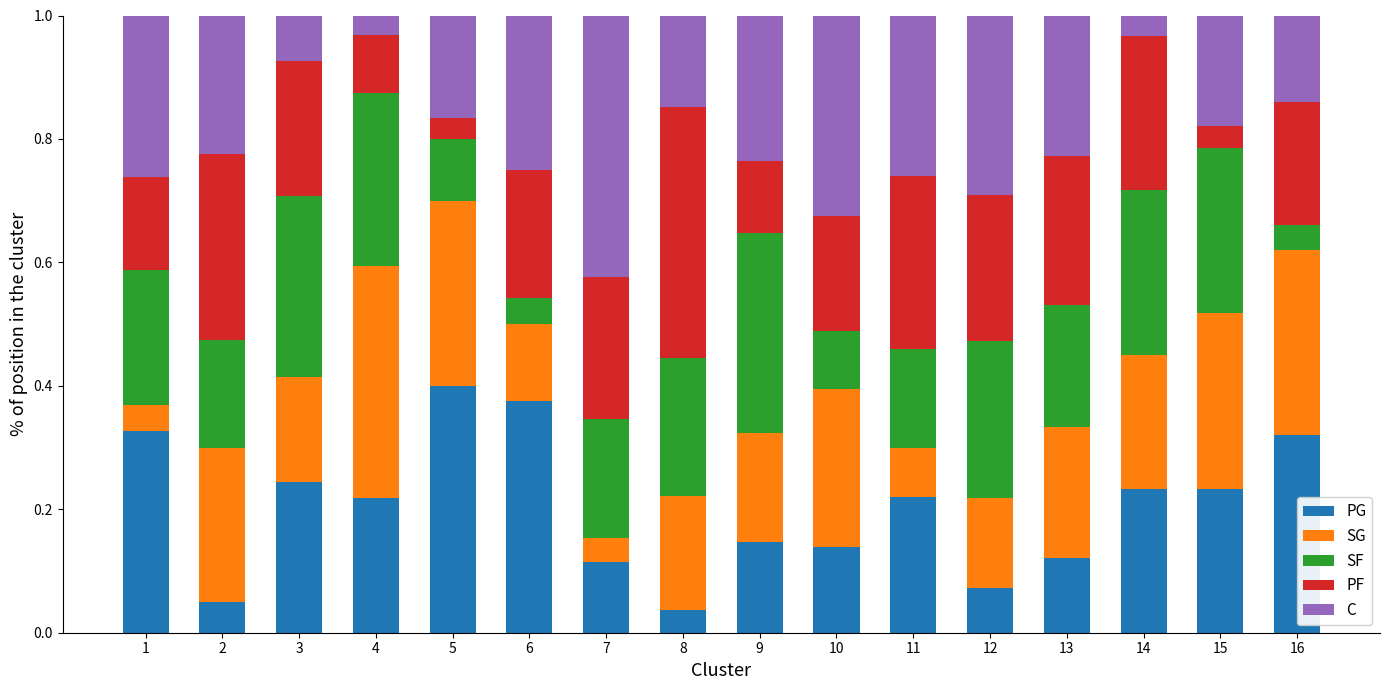

At which label does PG reach its peak?

5